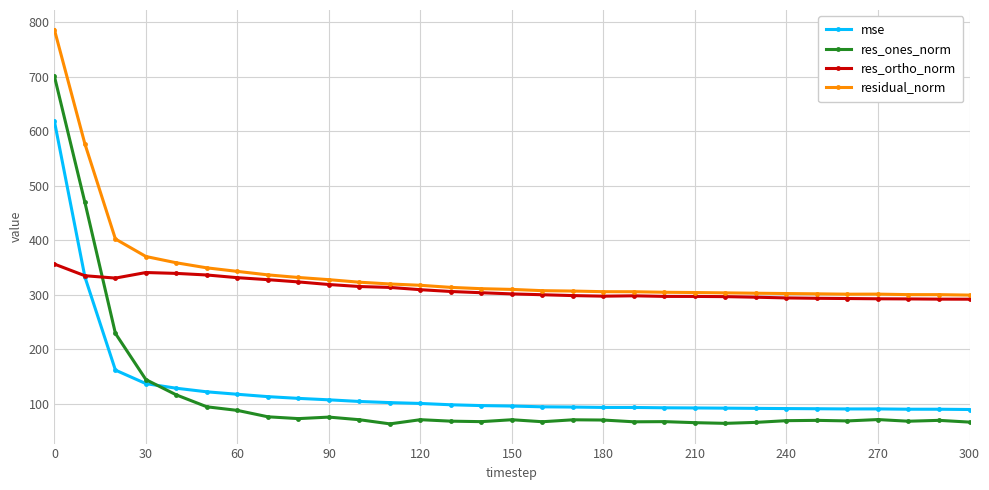

How many data points does each series have?

31